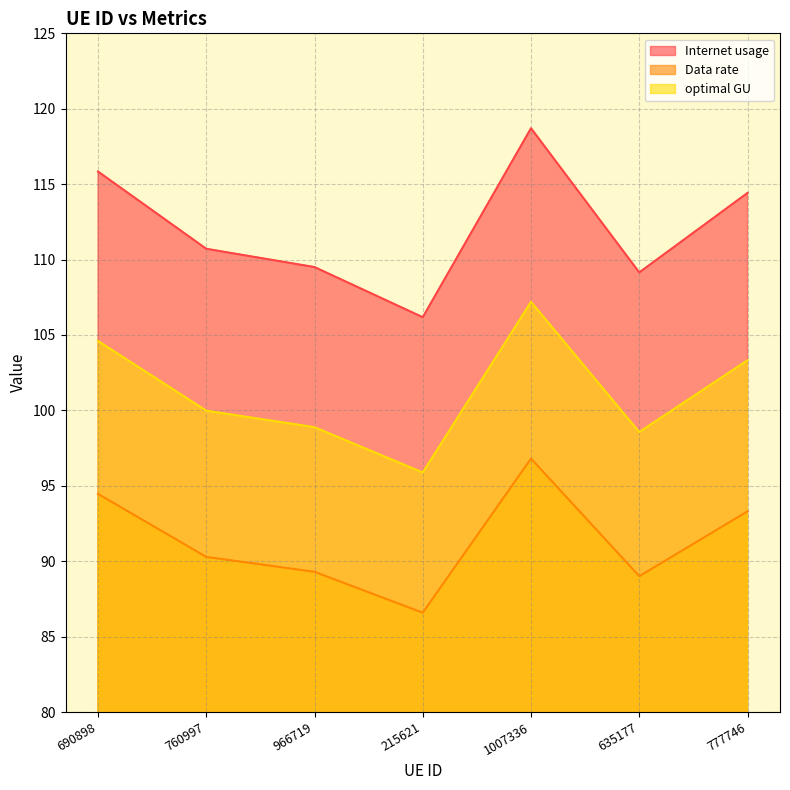

Is the value of Data rate at 760997 greater than the value of optimal GU at 215621?

No